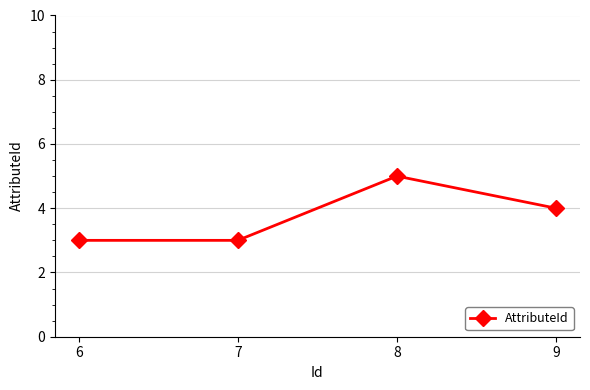

Where is the data nearest to the value 4?

9